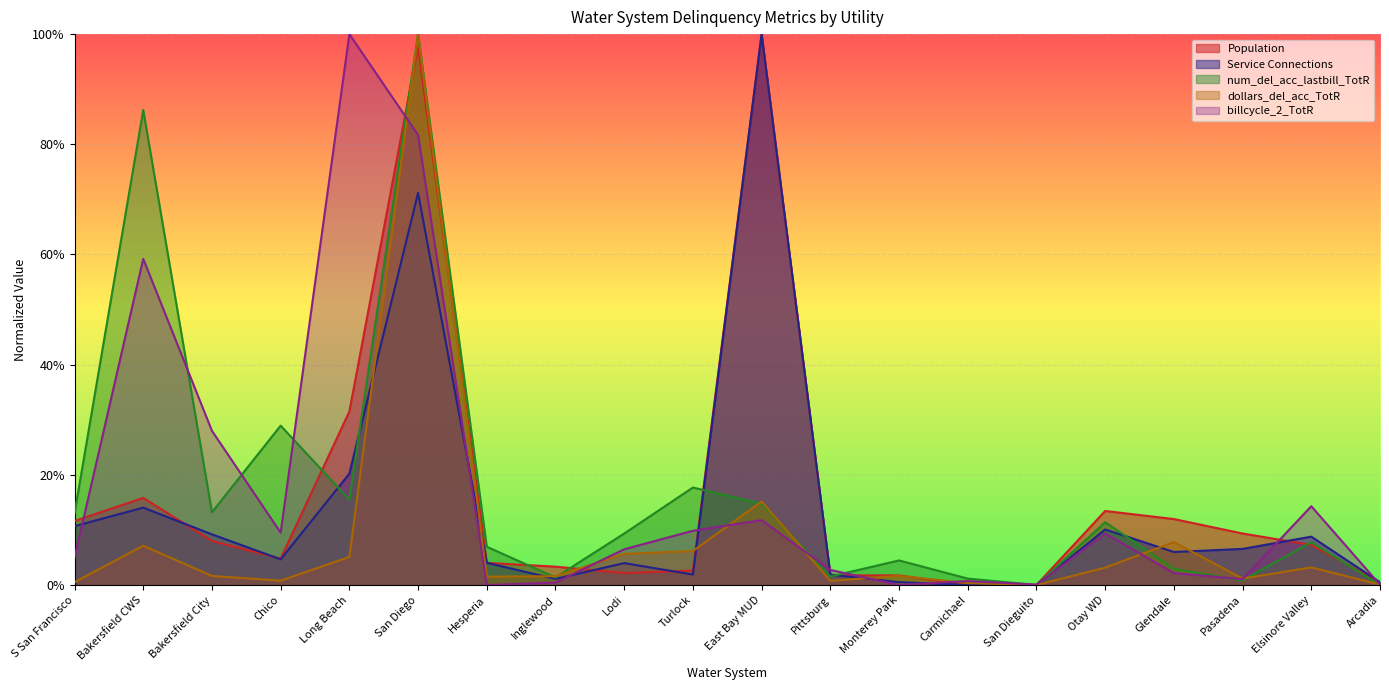

How many lines are shown in the chart?

5